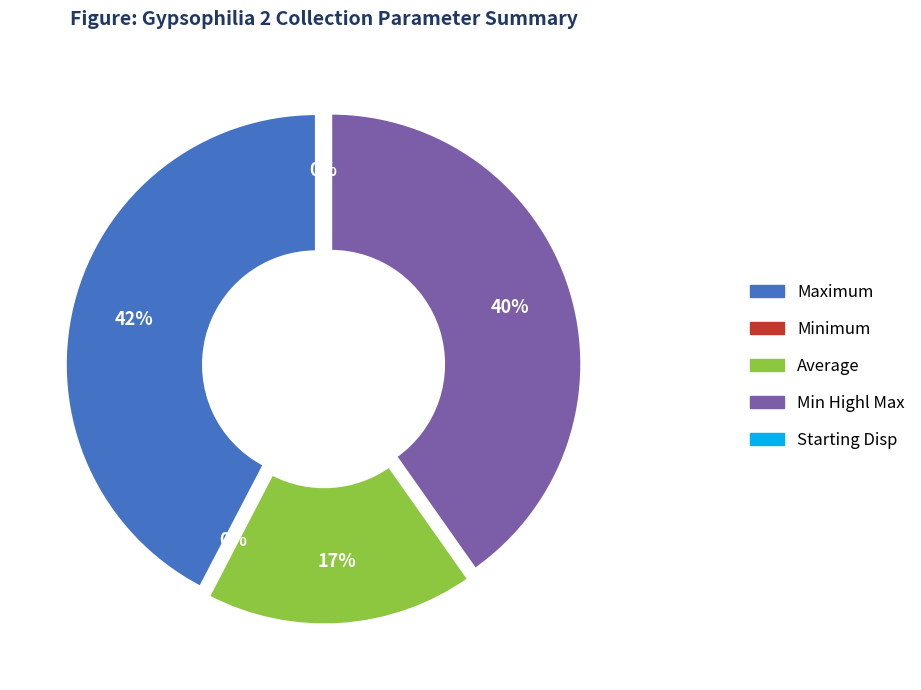

How many segments does this pie chart have?

5